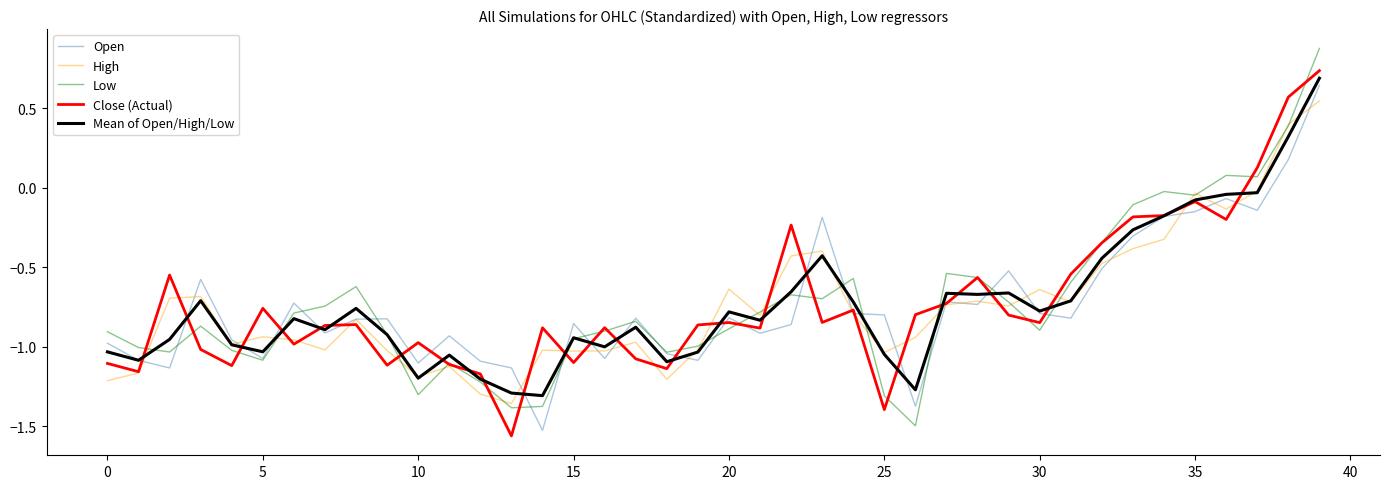

What is the difference between the maximum and second lowest values in the Close (Actual) series?

2.1